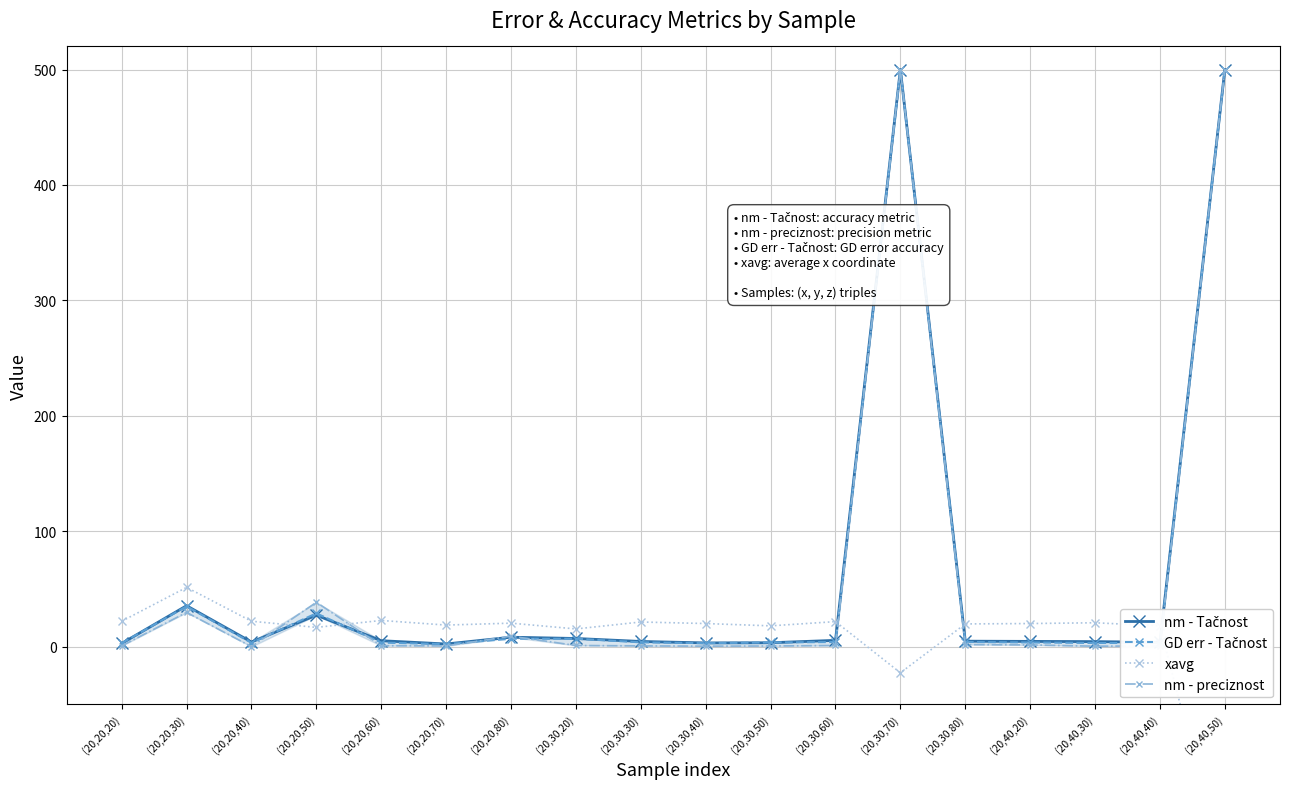

Where do nm - Tačnost and nm - preciznost first cross each other?

(20,20,40) and (20,20,50)